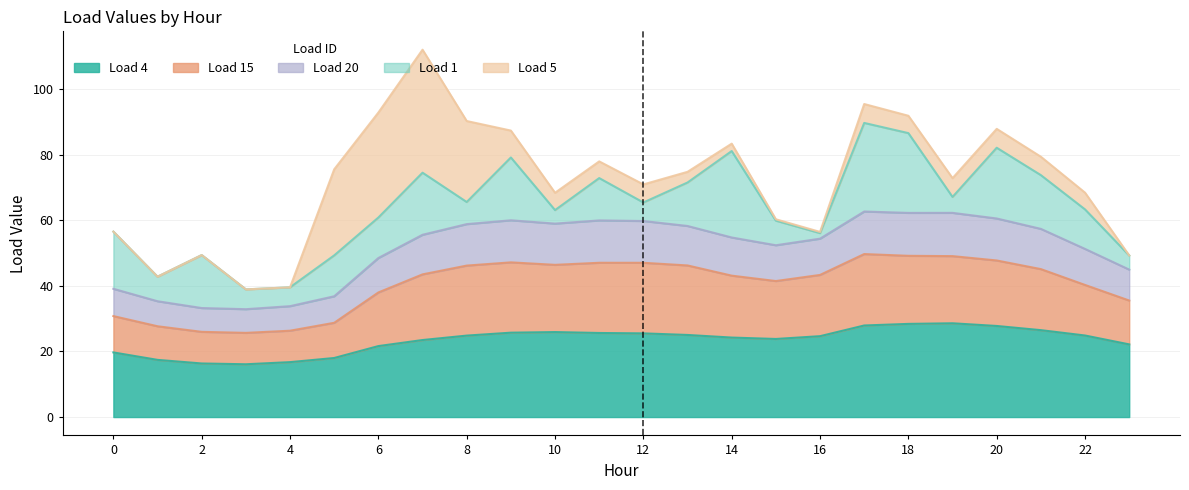

What is the total value across all series at 12?

70.9